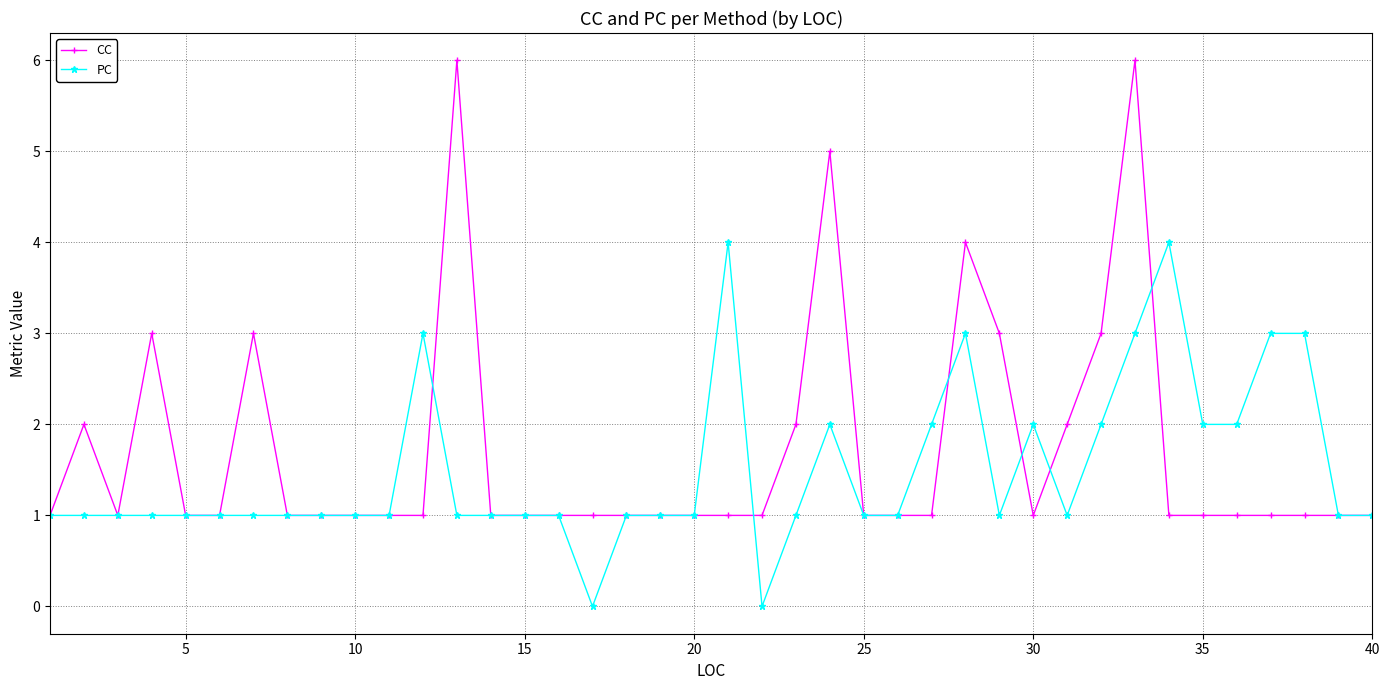

In CC, how many points are higher than both neighbors (excluding endpoints)?

7